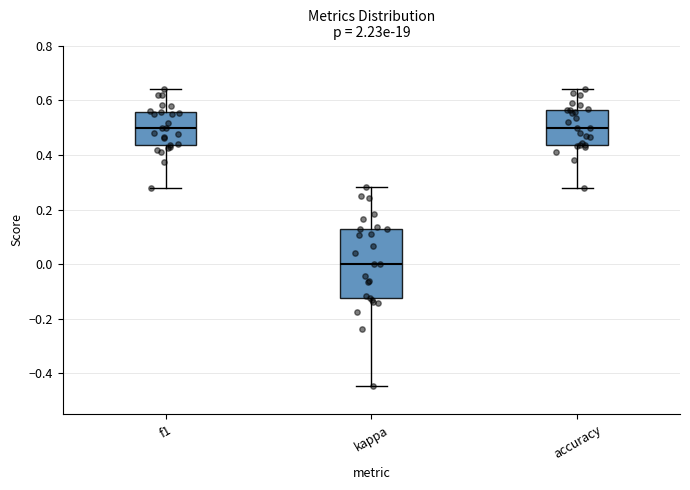

Where does the median line of the box for kappa sit on the y-axis? The values are not printed on the chart, so give them approximately, as read against the axis.

0.00